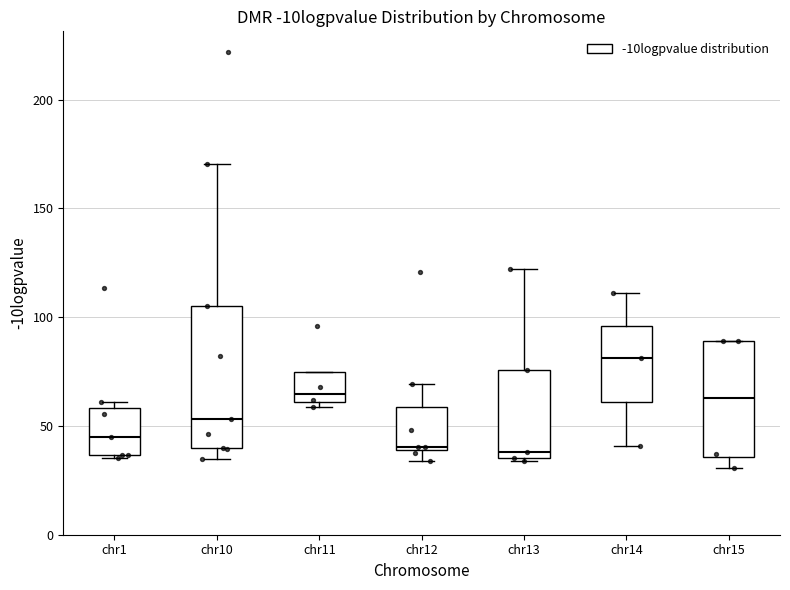

Reading left to right, transcribe this box plot: for each box, give where its median line is, the range the box spans, and where its two whiskers end, as read against the y-axis. The values are not printed on the chart, so give them approximately, as read against the axis.

chr1: median 45, box 35 to 60, whiskers 35 to 60 (just above the box's upper edge)
chr10: median 55, box 40 to 105, whiskers 35 to 170
chr11: median 65, box 60 to 75, whiskers 60 (just below the box's lower edge) to 75
chr12: median 40 (just above the box's lower edge), box 40 to 60, whiskers 35 to 70
chr13: median 40, box 35 to 75, whiskers 35 (just below the box's lower edge) to 120
chr14: median 80, box 60 to 95, whiskers 40 to 110
chr15: median 65, box 35 to 90, whiskers 30 to 90